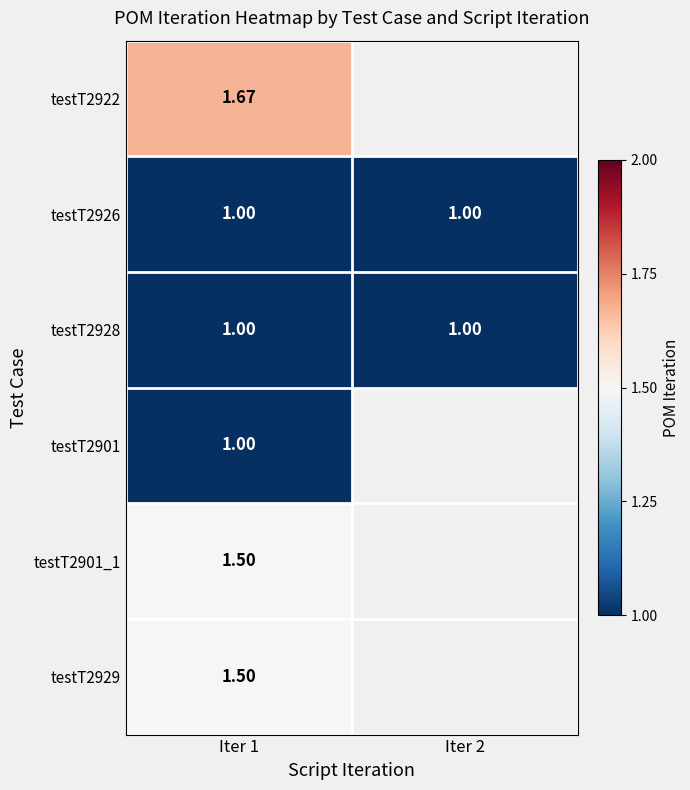

How many data points does each series have?

2